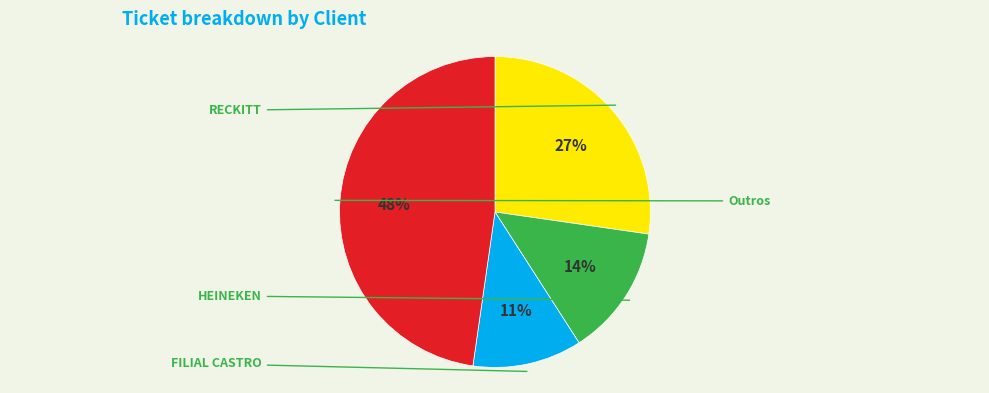

To the nearest percent, what is the average slice percentage?

25%